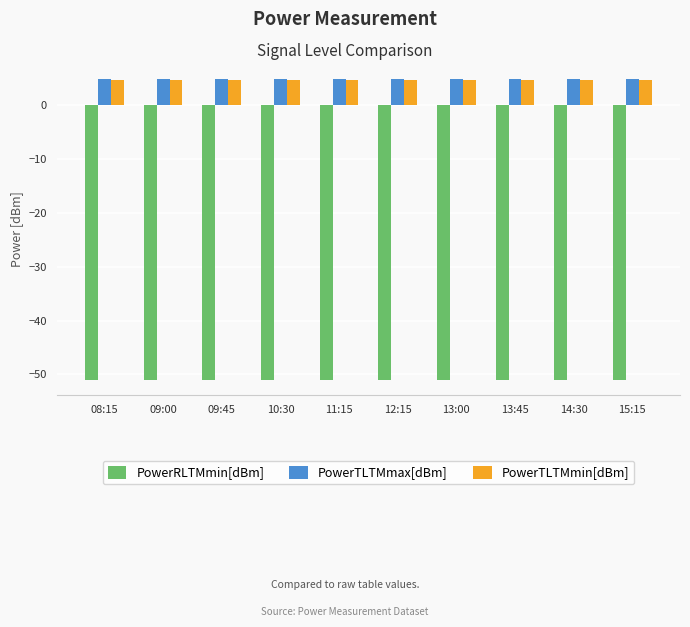

What is the greatest value displayed?

5.0